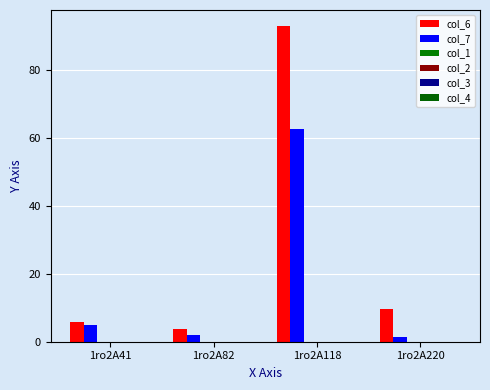

Reading left to right, list all the values displayed in this chart.

col_6: 5.8	3.7	92.9	9.6
col_7: 5.0	1.9	62.7	1.4
col_1: 0.0	0.0	0.0	0.0
col_2: 0.0	0.0	0.0	0.0
col_3: 0.0	0.0	0.0	0.0
col_4: 0.0	0.0	0.0	0.0